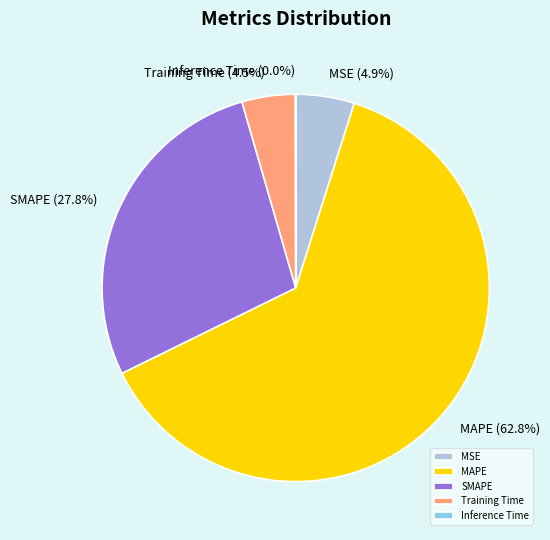

Which category accounts for the majority?

MAPE